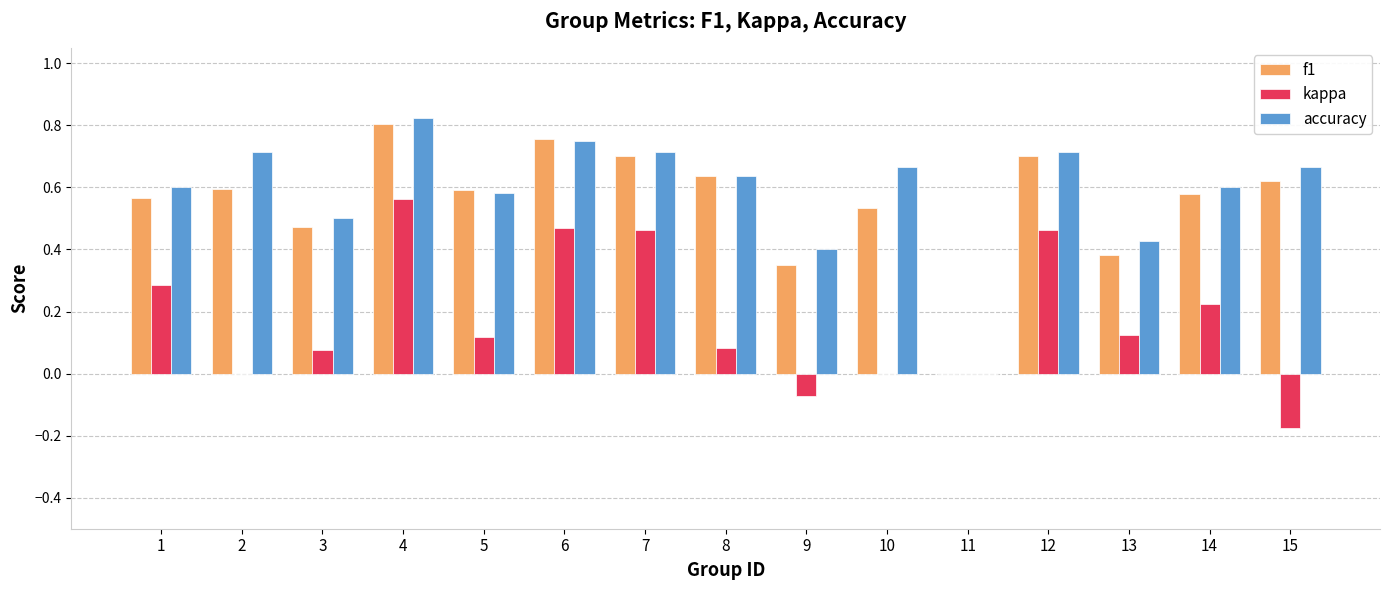

The f1 series shows 1.1 at 8. True or false?

False